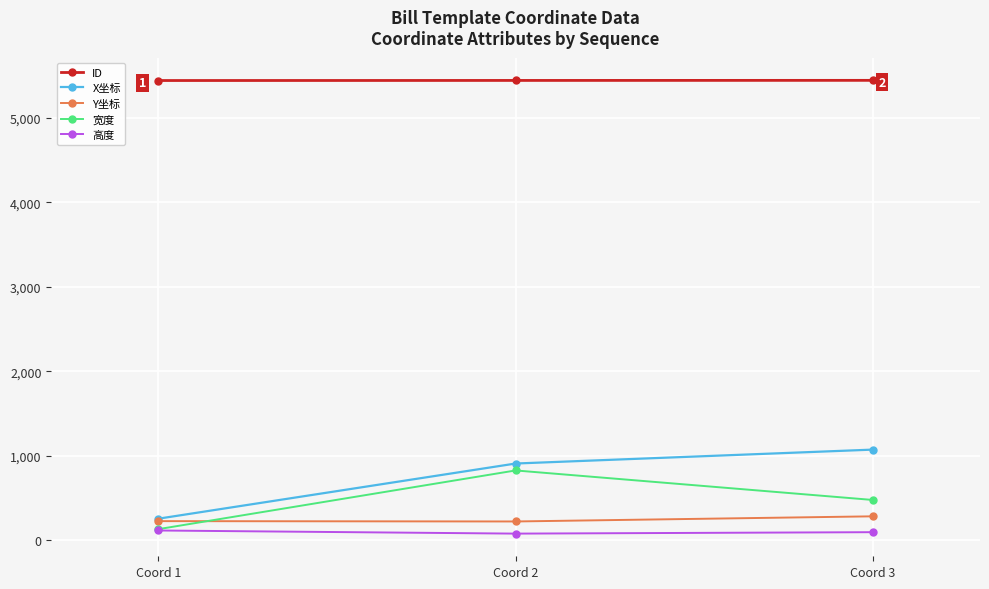

What is the sum of all Y坐标 values?

719